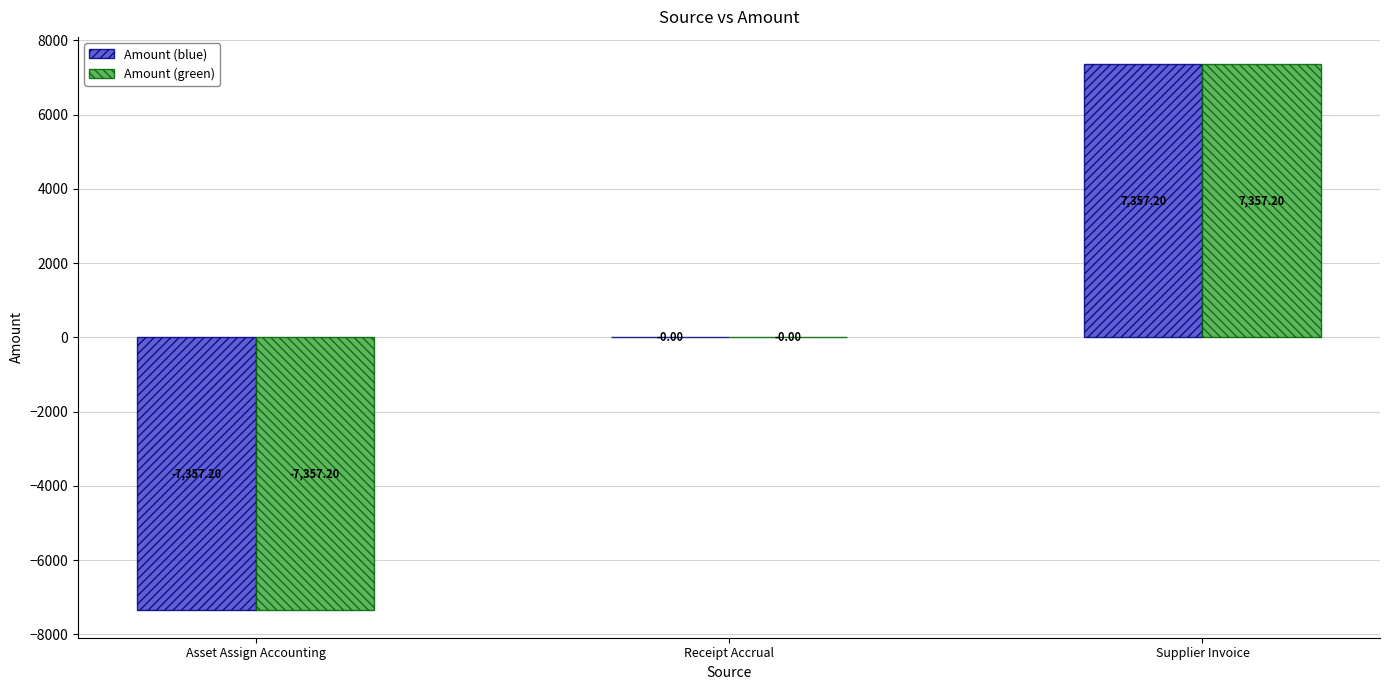

At which category is the sum across all series the highest?

Supplier Invoice